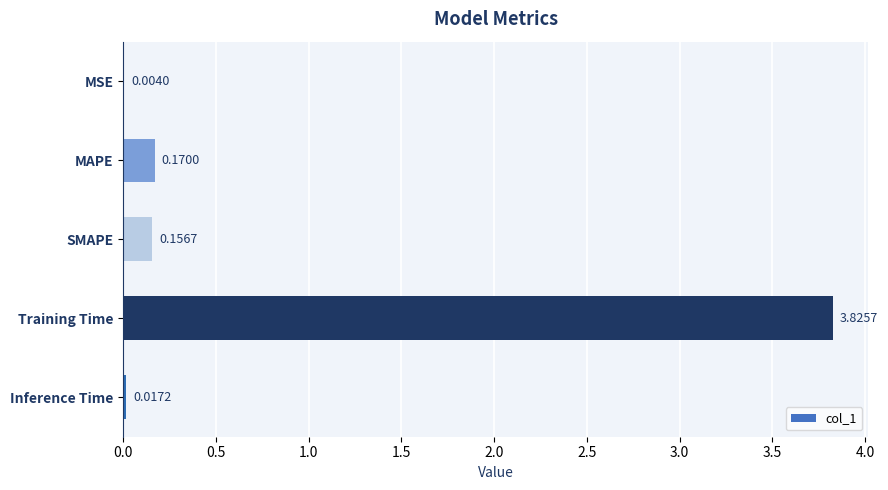

Which has a higher value, SMAPE or MAPE?

MAPE